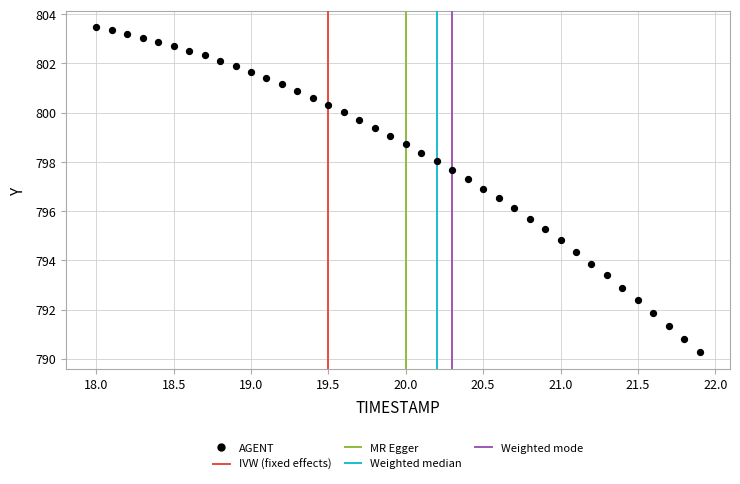

What is the range of X values (max minus min)?

3.9